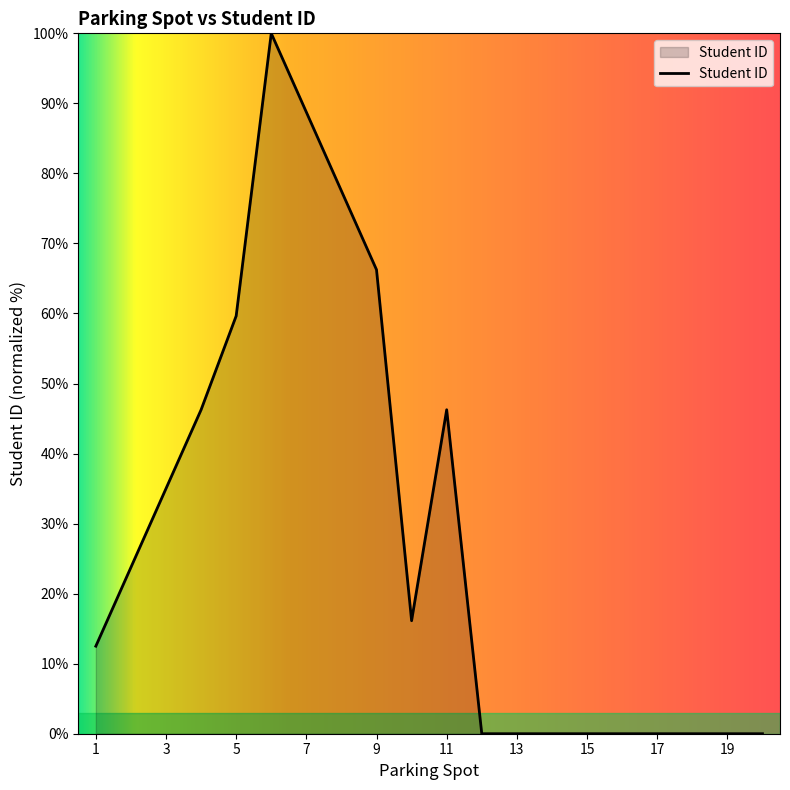

How many lines are shown in the chart?

1